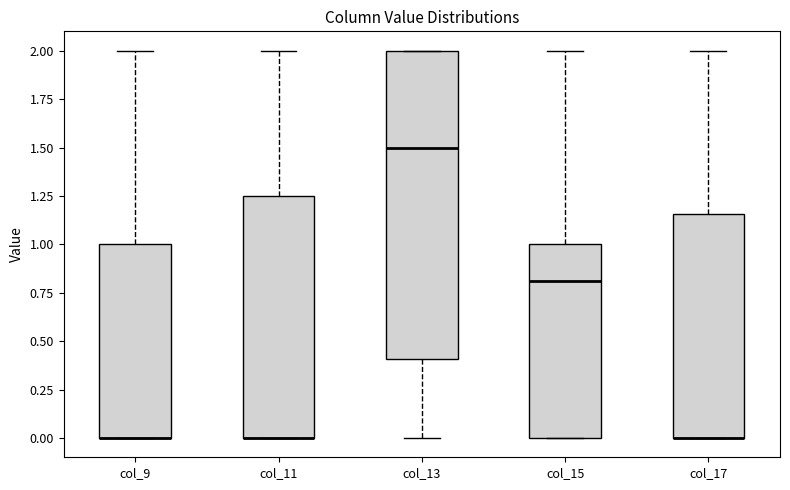

Reading left to right, read every box against the y-axis: the position of its median line, the range the box covers, and the ends of its whiskers. The values are not printed on the chart, so give them approximately, as read against the axis.

col_9: median 0.00 (drawn on the box's lower edge), box 0.00 to 1.00, whiskers 0.00 to 2.00
col_11: median 0.00 (drawn on the box's lower edge), box 0.00 to 1.25, whiskers 0.00 to 2.00
col_13: median 1.50, box 0.40 to 2.00, whiskers 0.00 to 2.00
col_15: median 0.80, box 0.00 to 1.00, whiskers 0.00 to 2.00
col_17: median 0.00 (drawn on the box's lower edge), box 0.00 to 1.15, whiskers 0.00 to 2.00